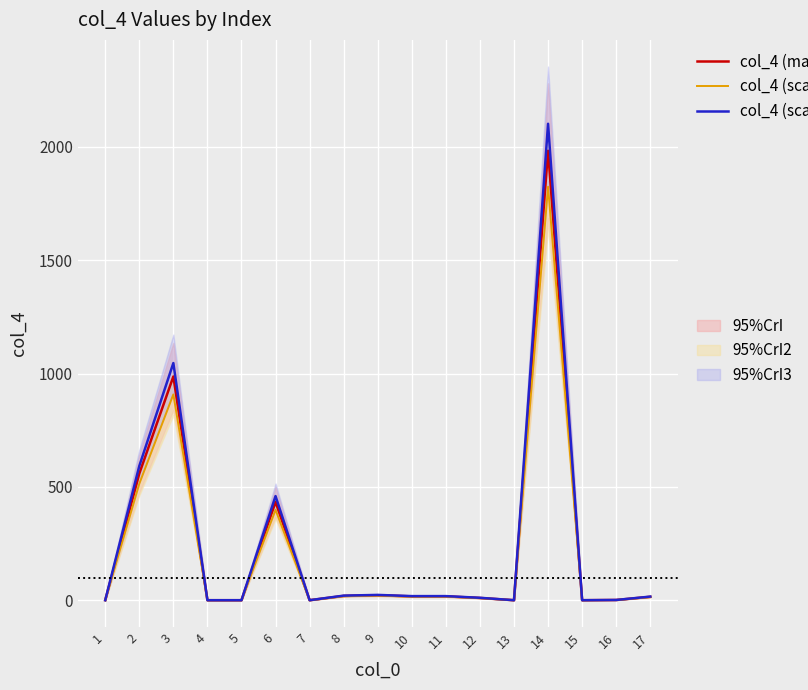

Is it true that col_4 (main) equals 11.1 at 11?

False